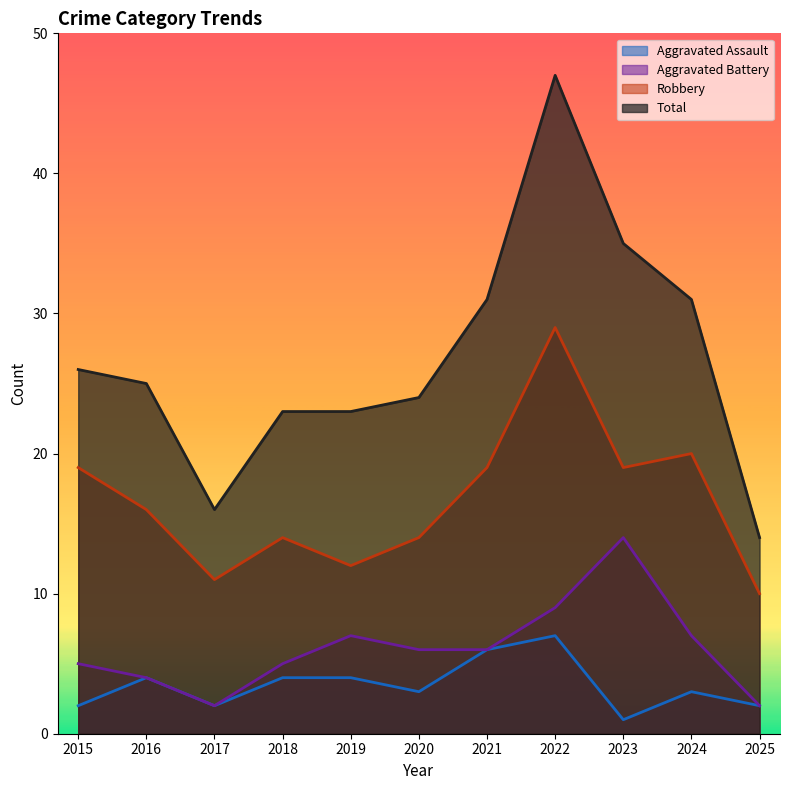

At which label is Aggravated Assault closest to 4?

2016